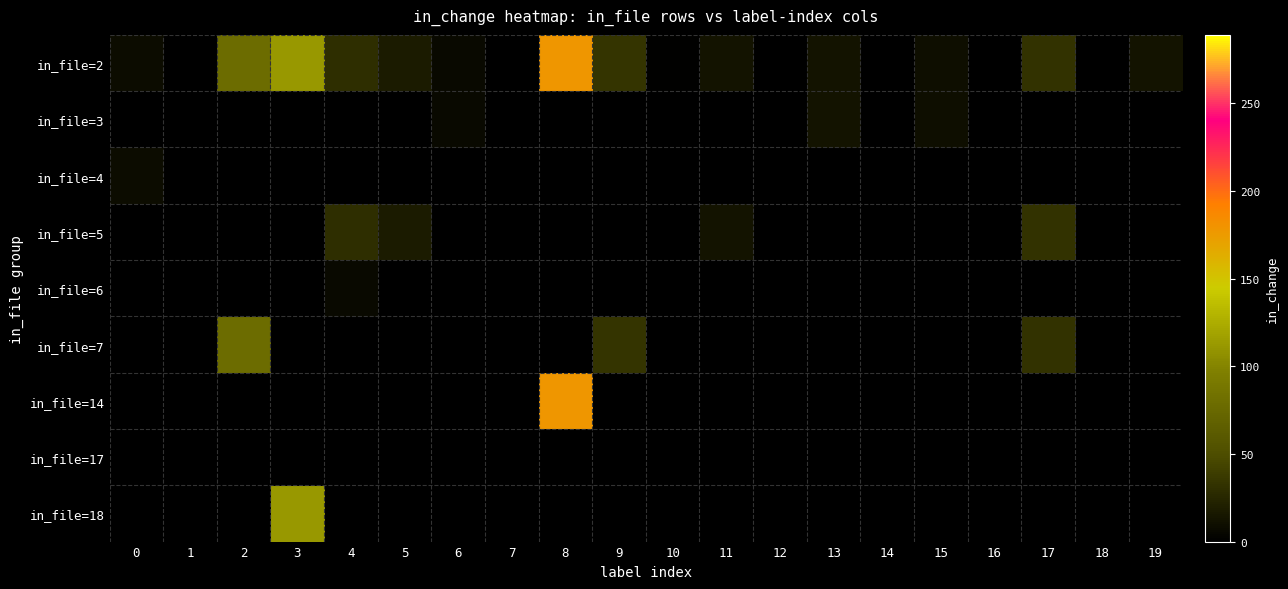

At how many categories does at least one series exceed 37?

3